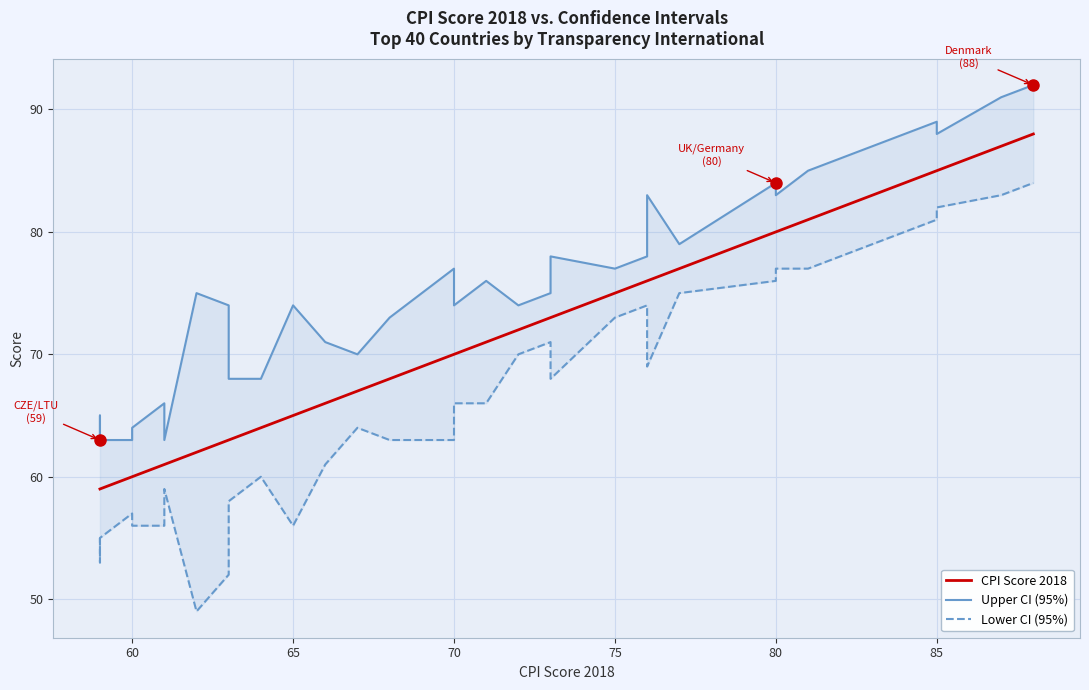

Rank the series by their average value, from lowest to highest.

Lower CI (95%), CPI Score 2018, Upper CI (95%)